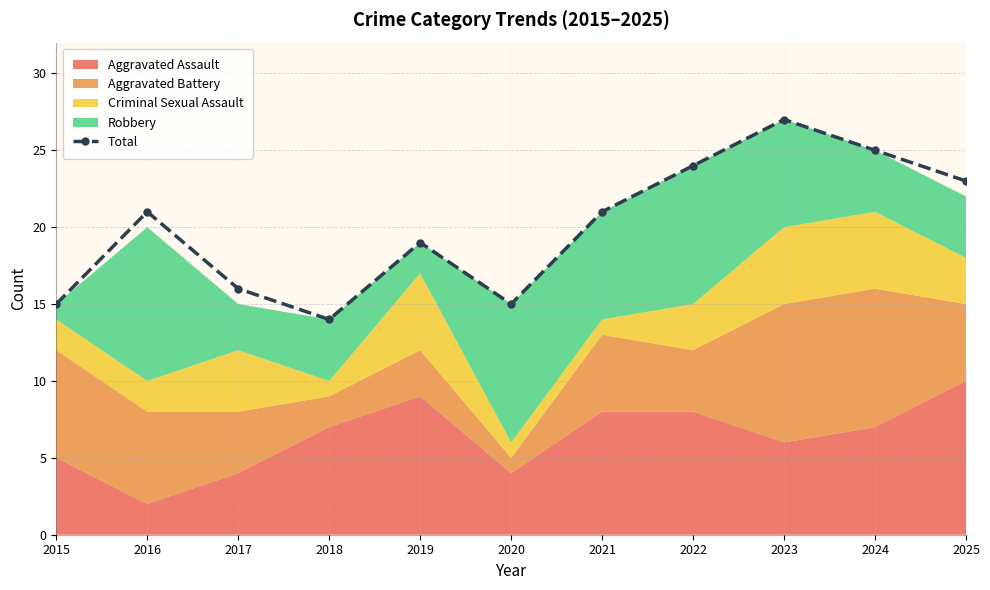

What is the sum of all values?

220